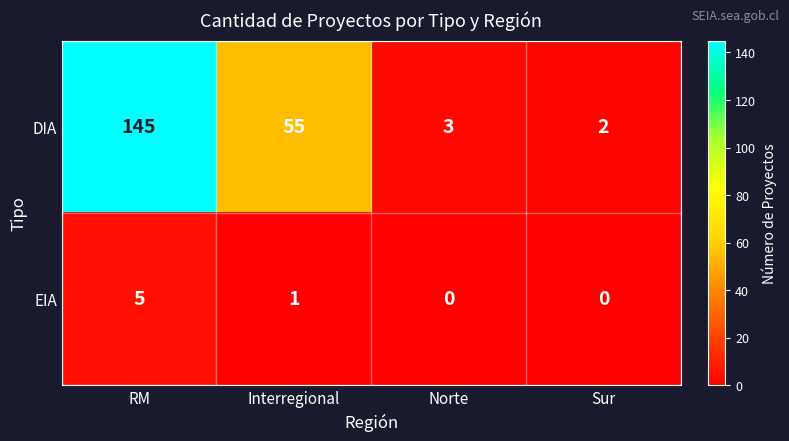

At which category does the chart reach its peak across all series?

RM